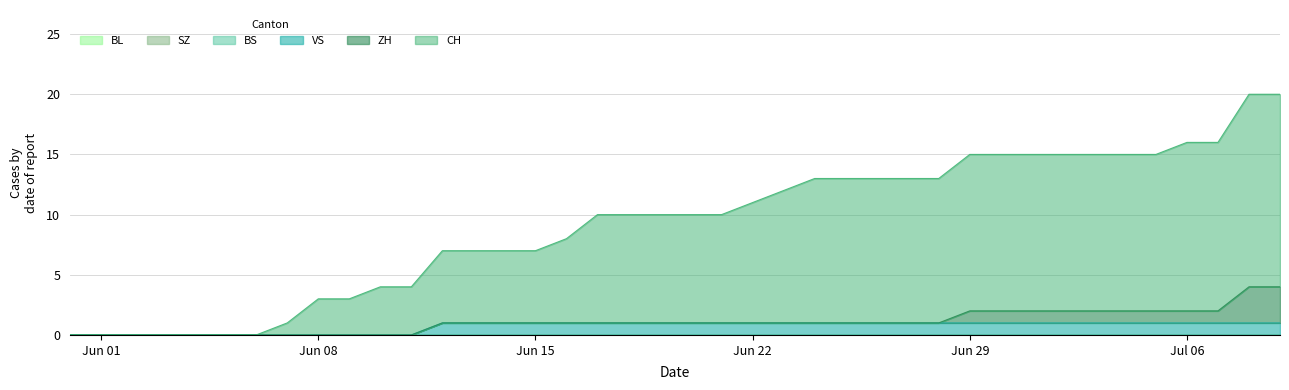

Rank the categories by BS value from highest to lowest.

2020-05-31, 2020-06-01, 2020-06-02, 2020-06-03, 2020-06-04, 2020-06-05, 2020-06-06, 2020-06-07, 2020-06-08, 2020-06-09, 2020-06-10, 2020-06-11, 2020-06-12, 2020-06-13, 2020-06-14, 2020-06-15, 2020-06-16, 2020-06-17, 2020-06-18, 2020-06-19, 2020-06-20, 2020-06-21, 2020-06-22, 2020-06-23, 2020-06-24, 2020-06-25, 2020-06-26, 2020-06-27, 2020-06-28, 2020-06-29, 2020-06-30, 2020-07-01, 2020-07-02, 2020-07-03, 2020-07-04, 2020-07-05, 2020-07-06, 2020-07-07, 2020-07-08, 2020-07-09